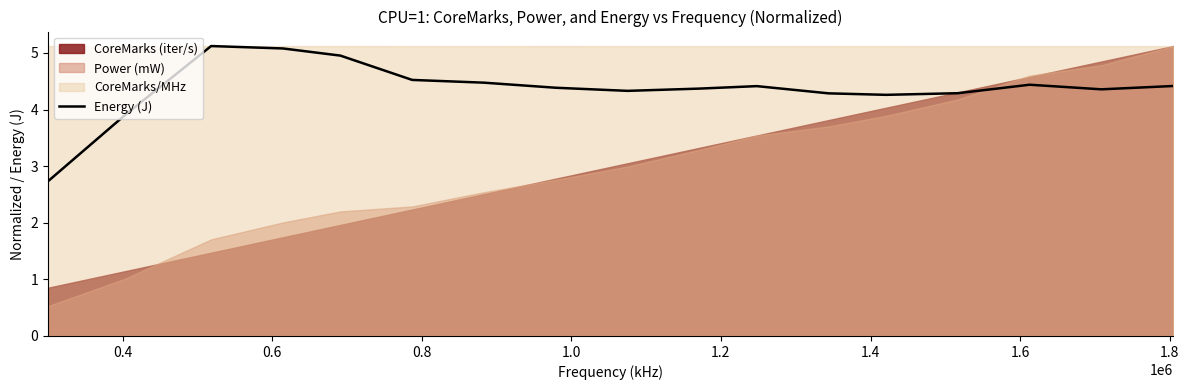

How many values are below 4?

2